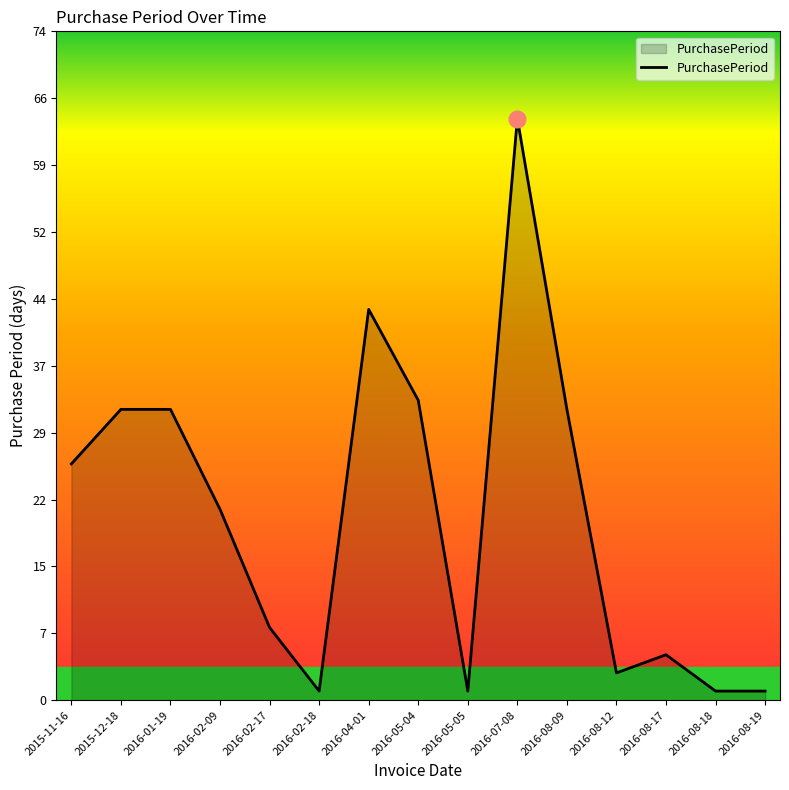

Is it true that the value at 2016-05-04 is 33?

True